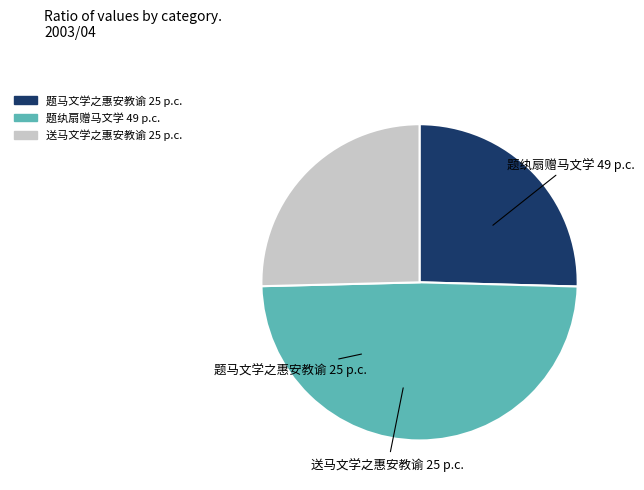

What percentage is the 题纨扇赠马文学 slice, to the nearest percent?

49%